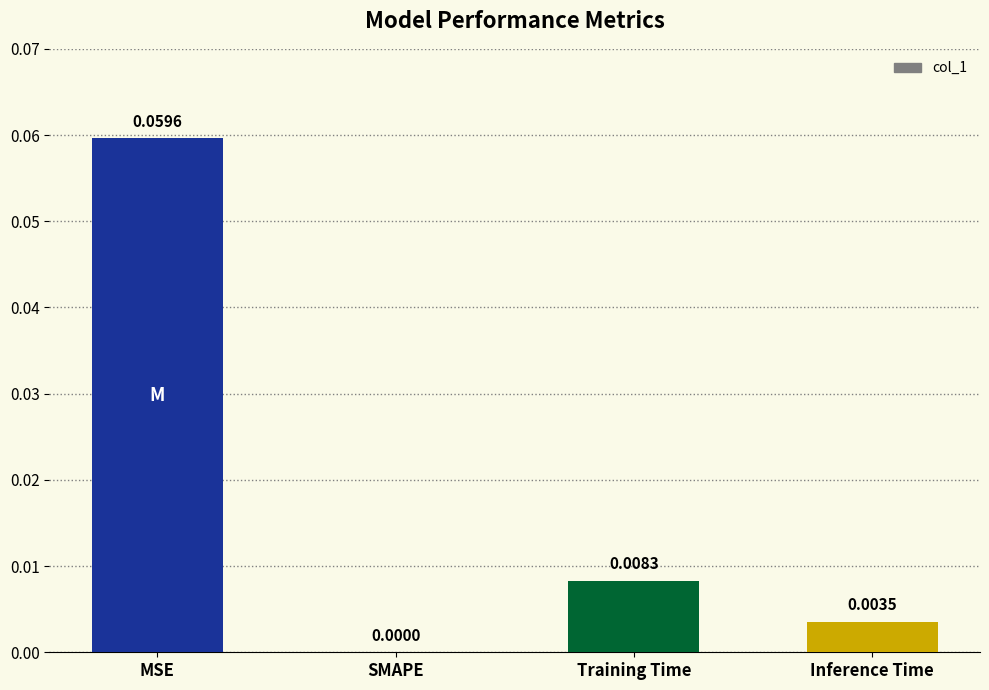

Are the bars grouped side by side (vs. stacked)?

No